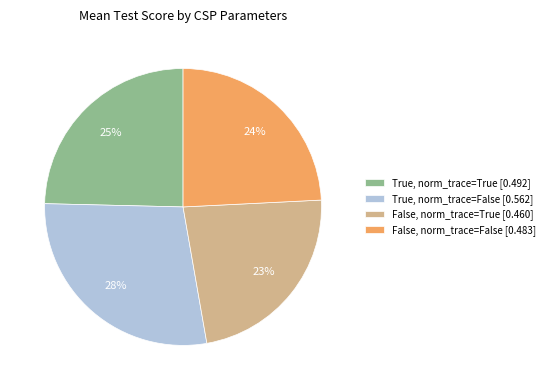

Rank the categories by value from highest to lowest.

True, norm_trace=False, True, norm_trace=True, False, norm_trace=False, False, norm_trace=True